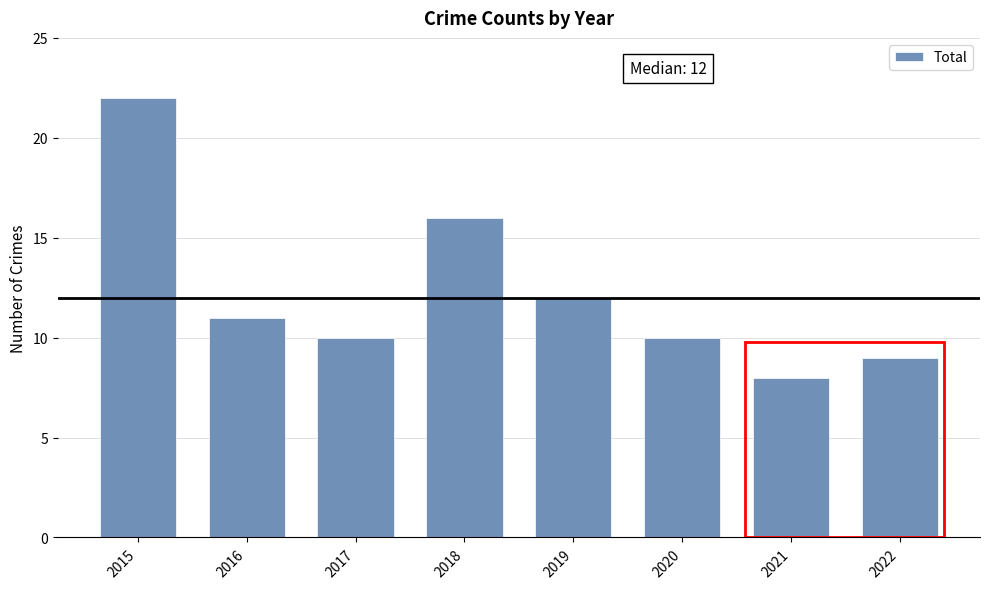

The value at 2022 is 9. True or false?

True